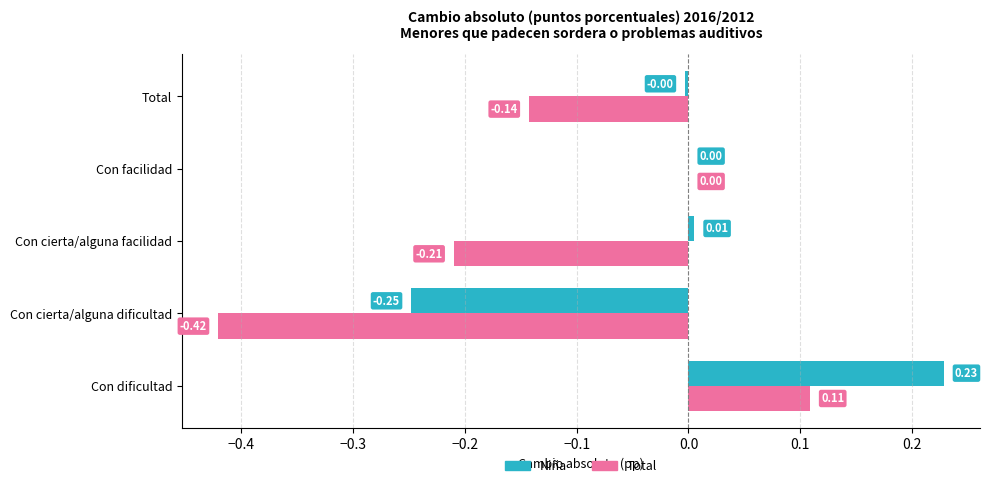

What is the sum of the Total values at Con facilidad and Total?

-0.1